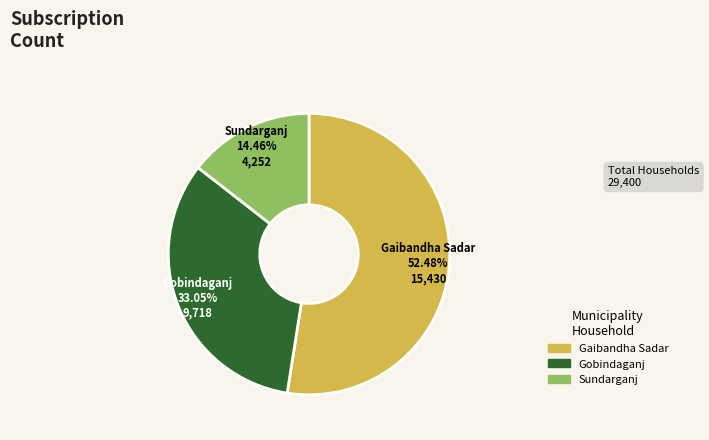

The Sundarganj slice represents 14% of the pie. True or false?

True